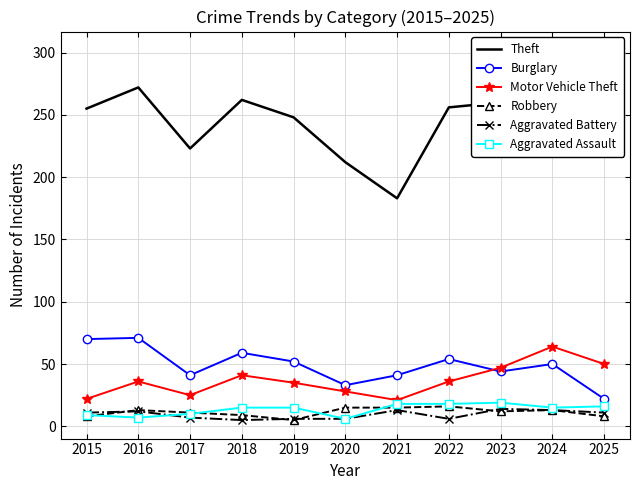

Count the number of data series in this chart.

6